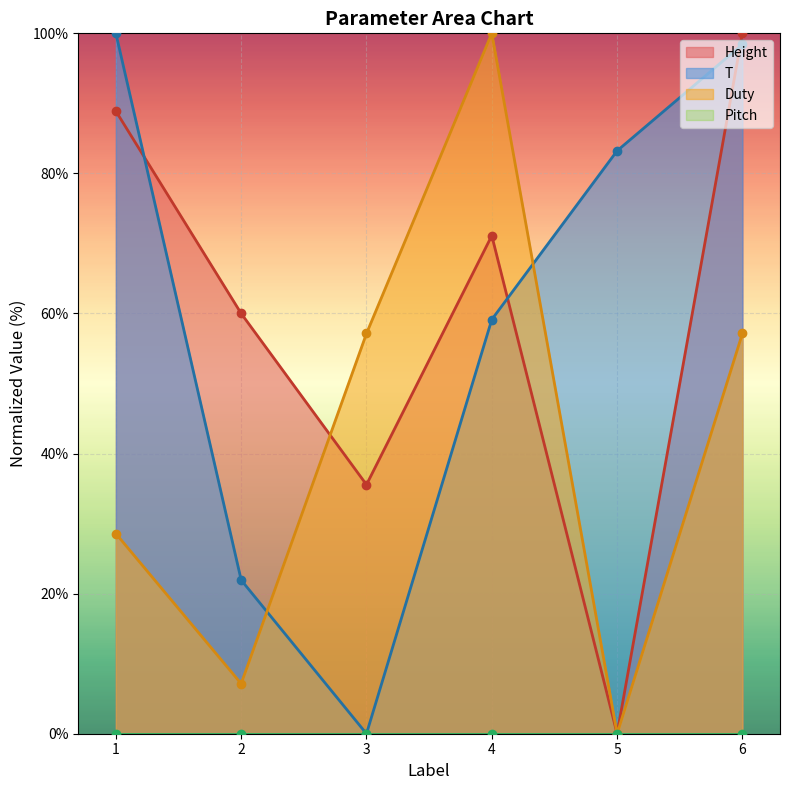

What is the total value across all series at 1?

217.5